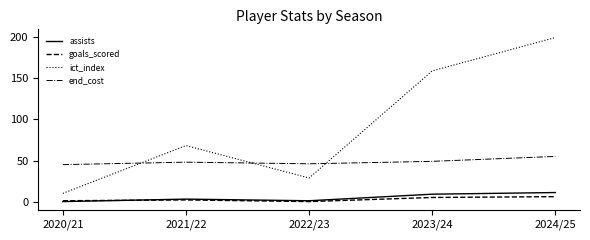

What position from the left is 2024/25?

5